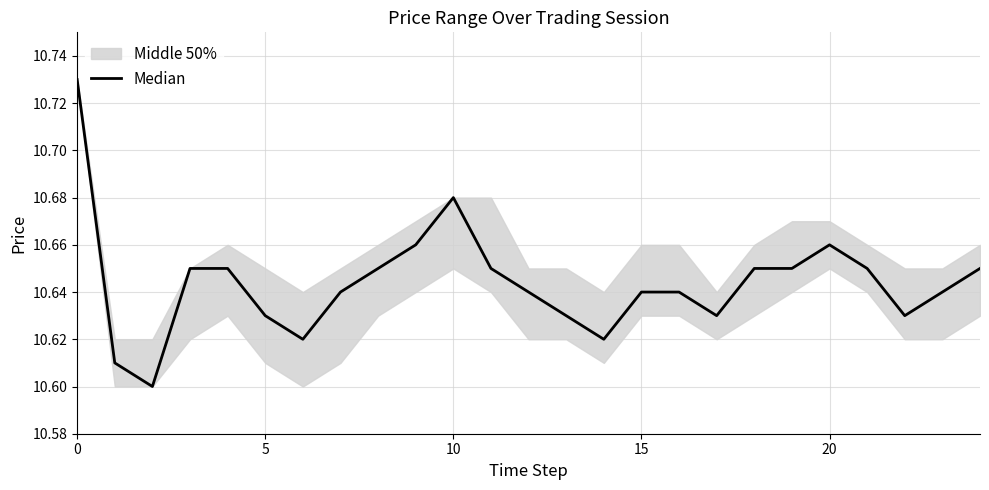

Does the chart have visible grid lines?

Yes